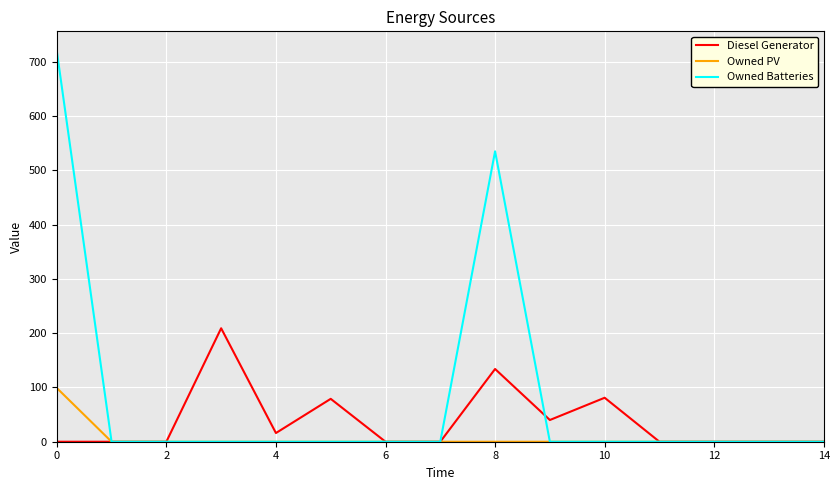

List the series in order of their peak value, lowest first.

Owned PV, Diesel Generator, Owned Batteries